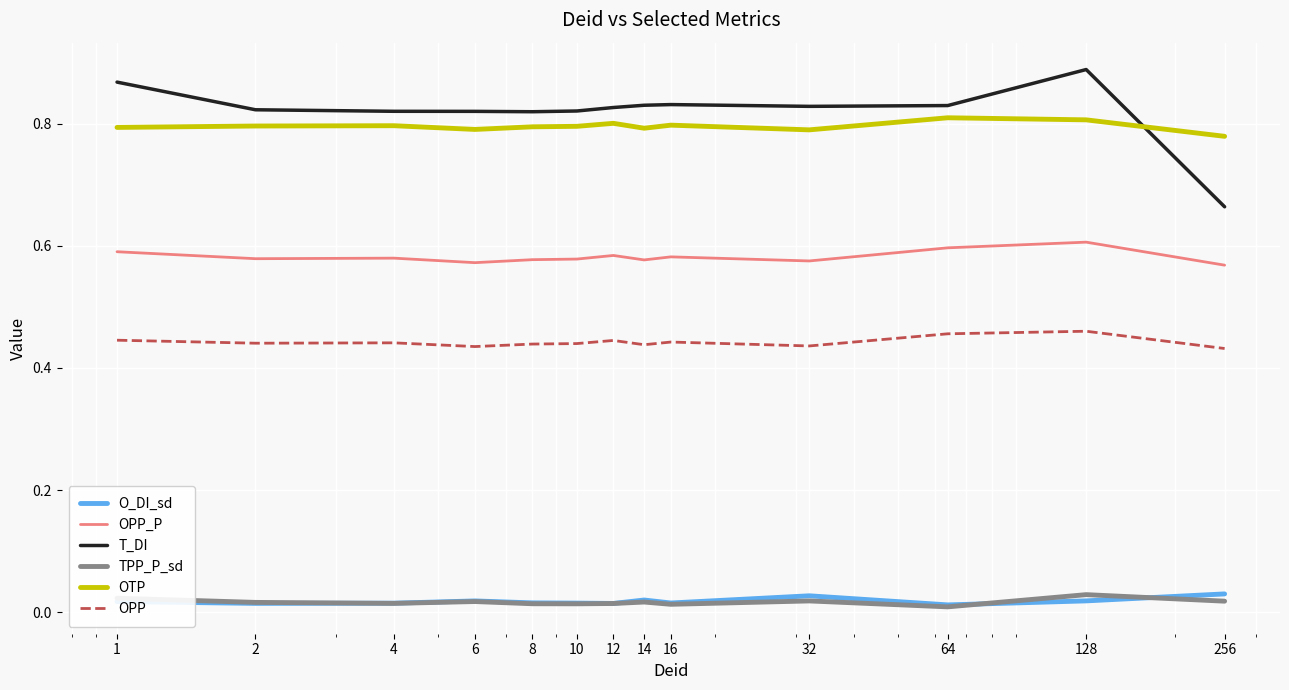

True or false: TPP_P_sd and OPP intersect in this chart.

False